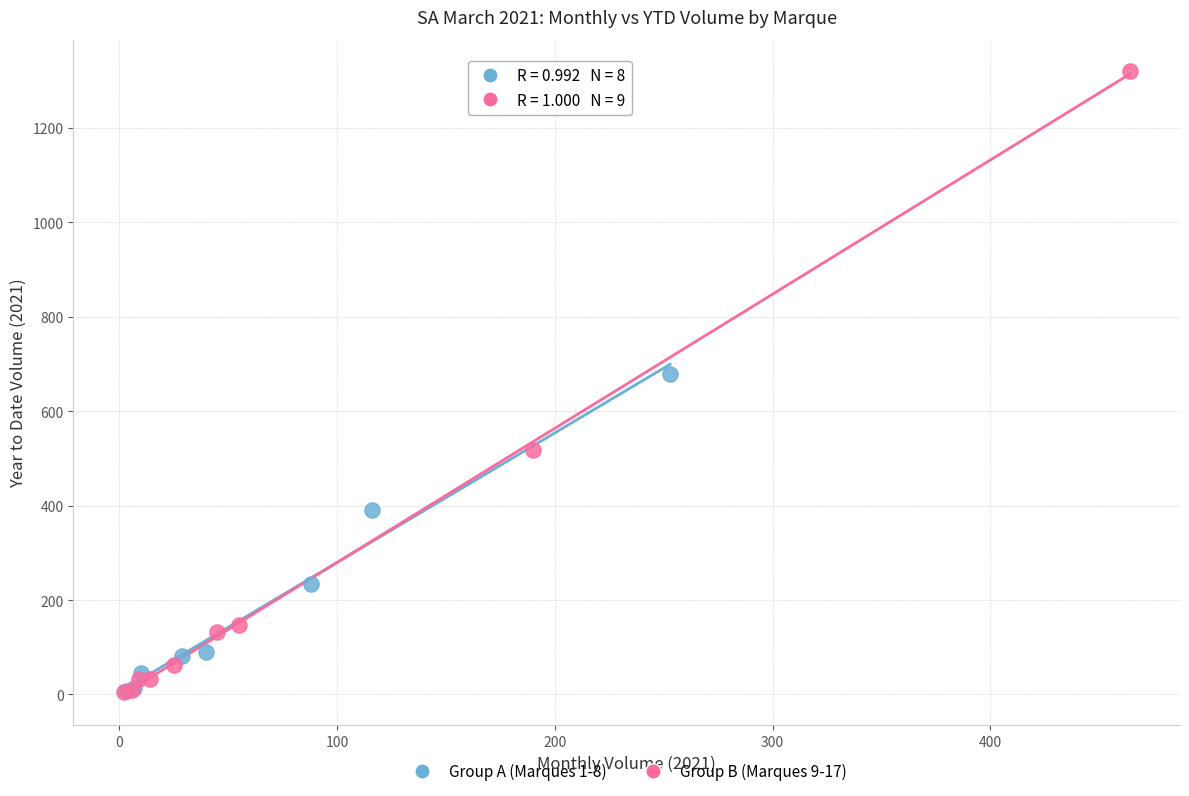

Which series has the widest spread of Y values?

Group B (Marques 9-17)